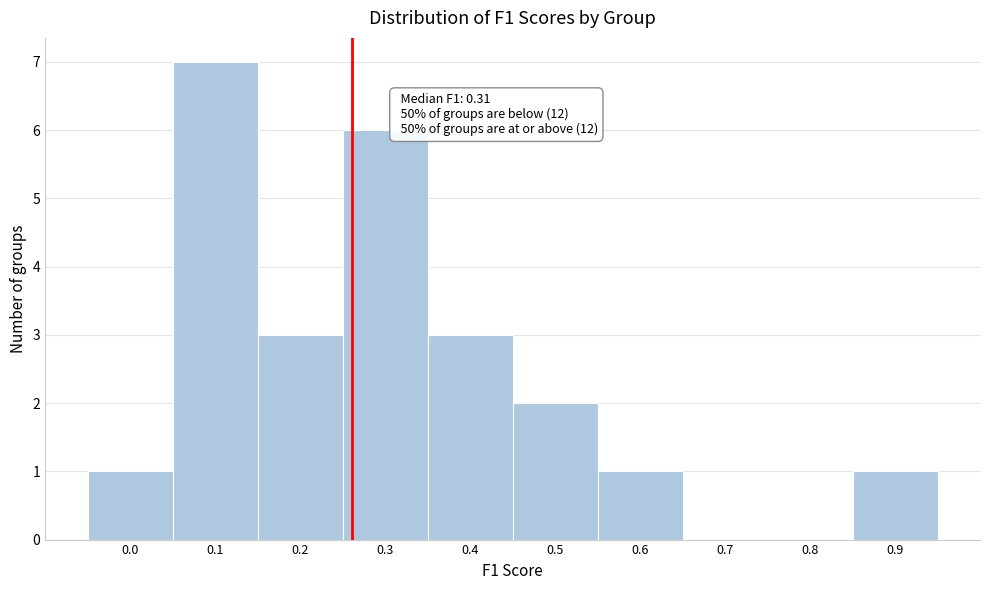

Reading left to right, extract all data points from this chart.

0.0=1	0.1=7	0.2=3	0.3=6	0.4=3	0.5=2	0.6=1	0.7=0	0.8=0	0.9=1